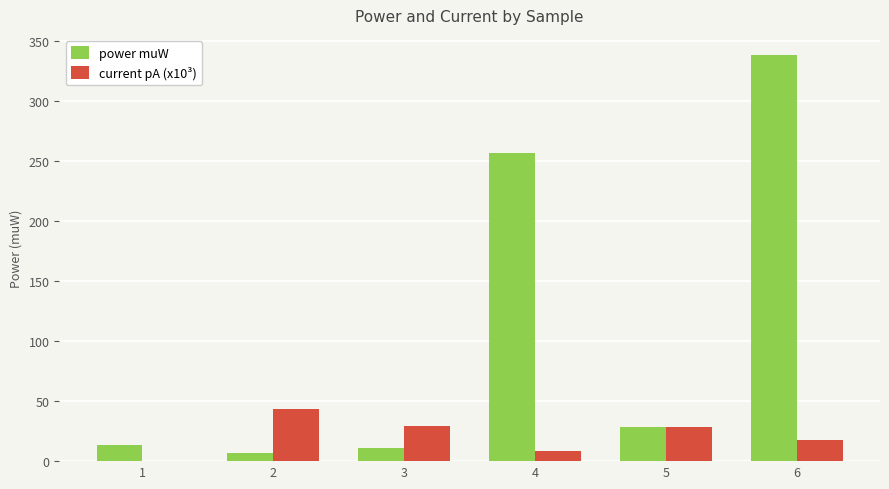

What is the greatest value displayed?

338.4